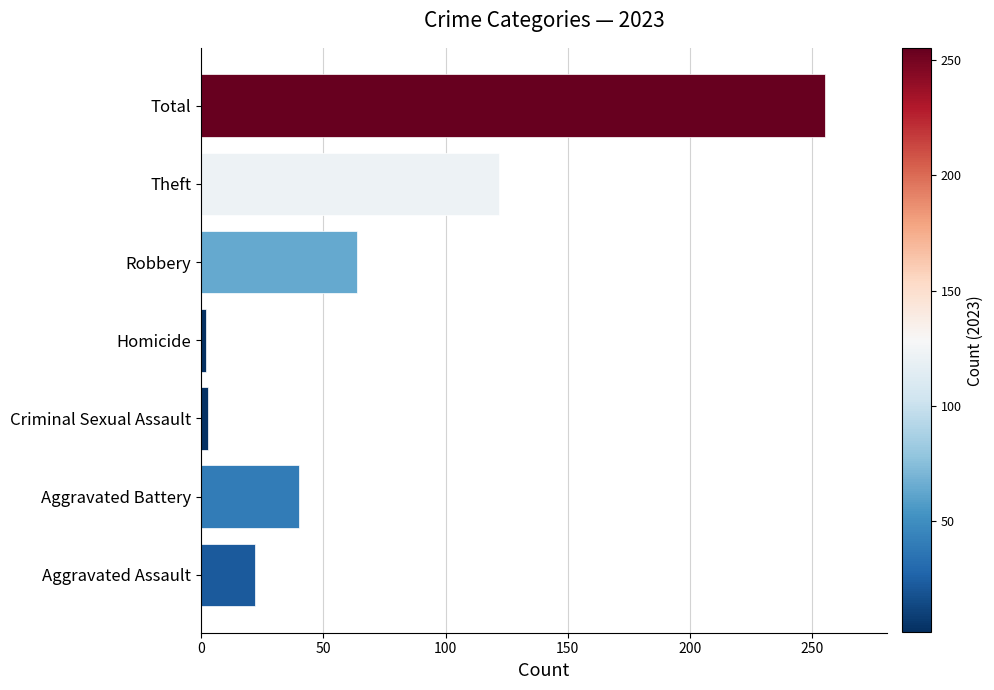

At which label is the value closest to 128?

Theft